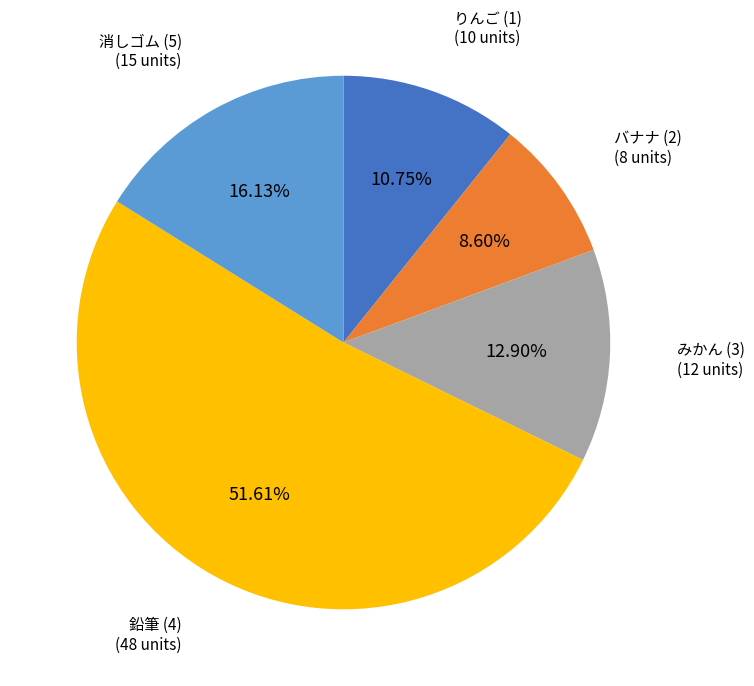

To the nearest percent, what percentage of the pie is 消しゴム (5)?

16%